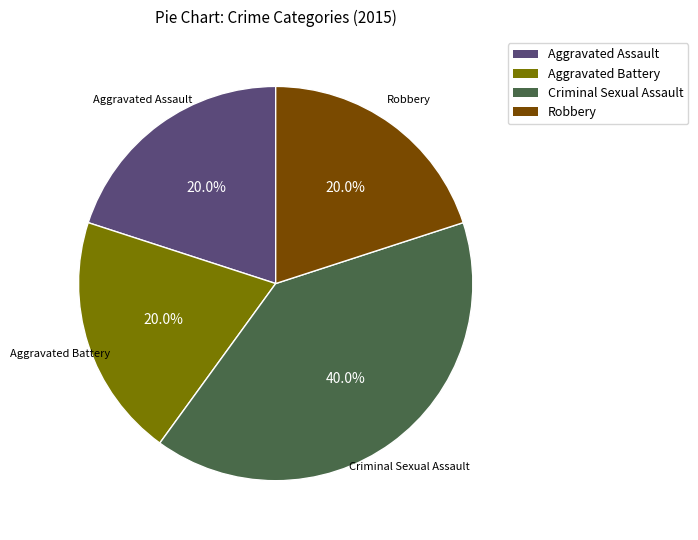

True or false: Aggravated Battery accounts for 20% of the total.

True